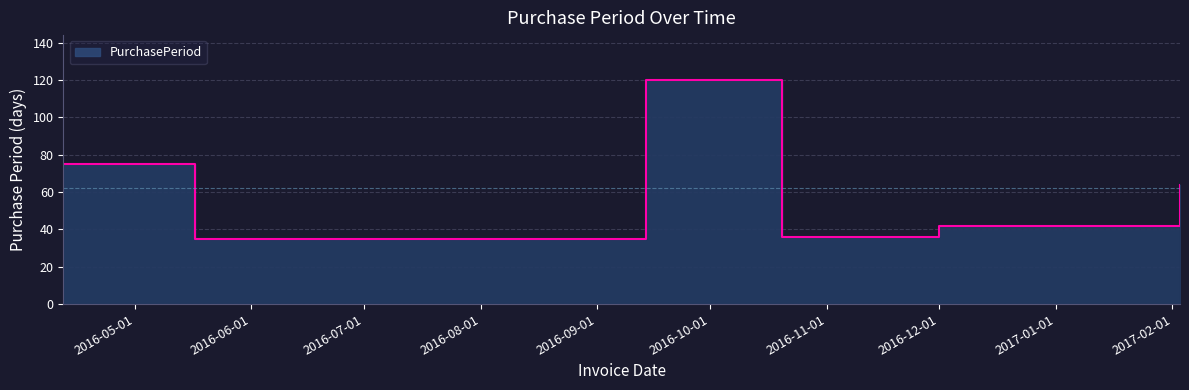

True or false: the data has more than 2 interior local peaks.

False